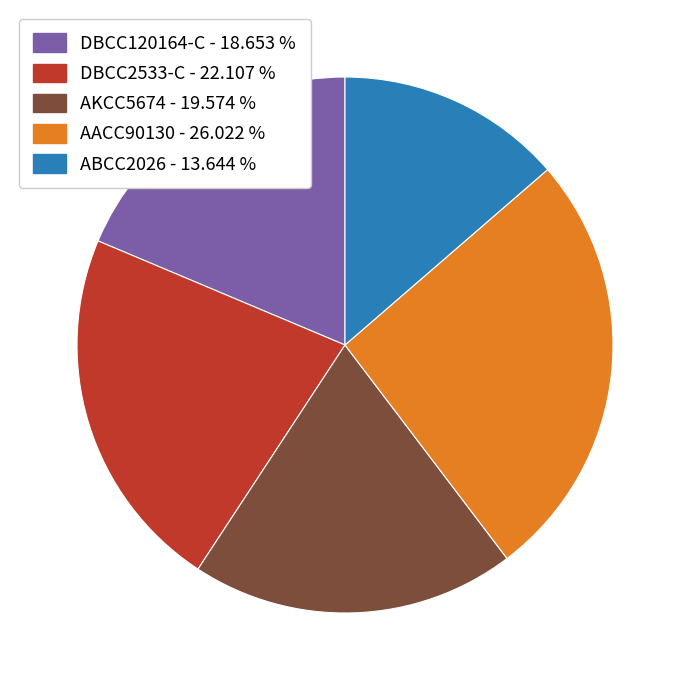

Count the number of slices in the pie.

5